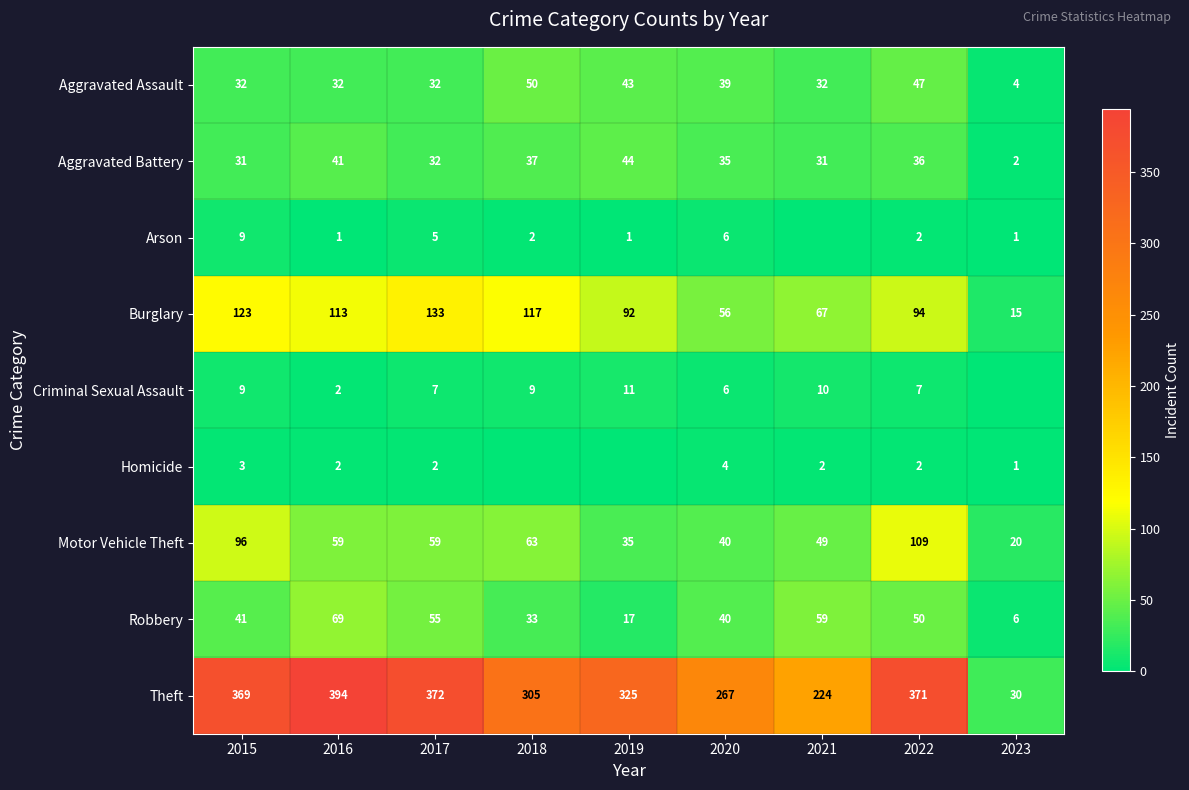

Is the value of Aggravated Battery at 2020 greater than the value of Burglary at 2020?

No